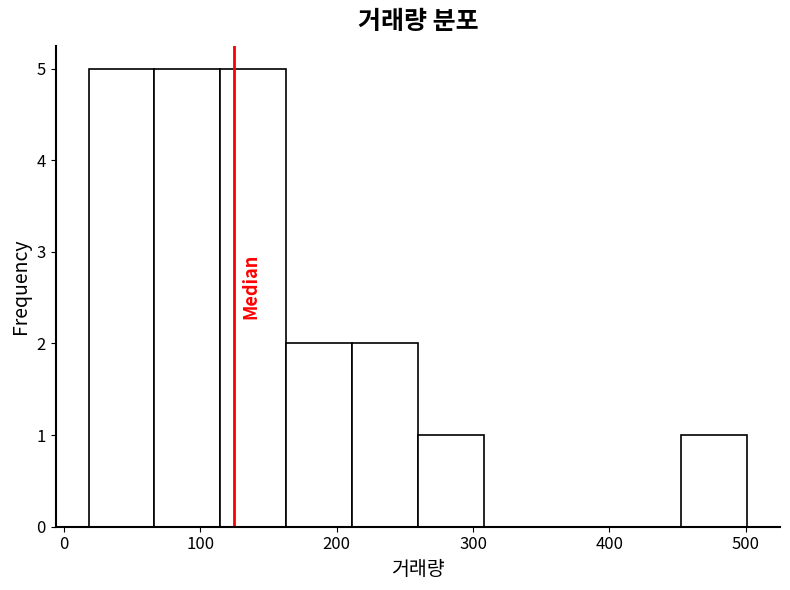

What is the height of the bar covering 70 to 110 on the x-axis? Neither the bar edges nor the heights are printed on the chart, so give them approximately, as read against the axes.

5